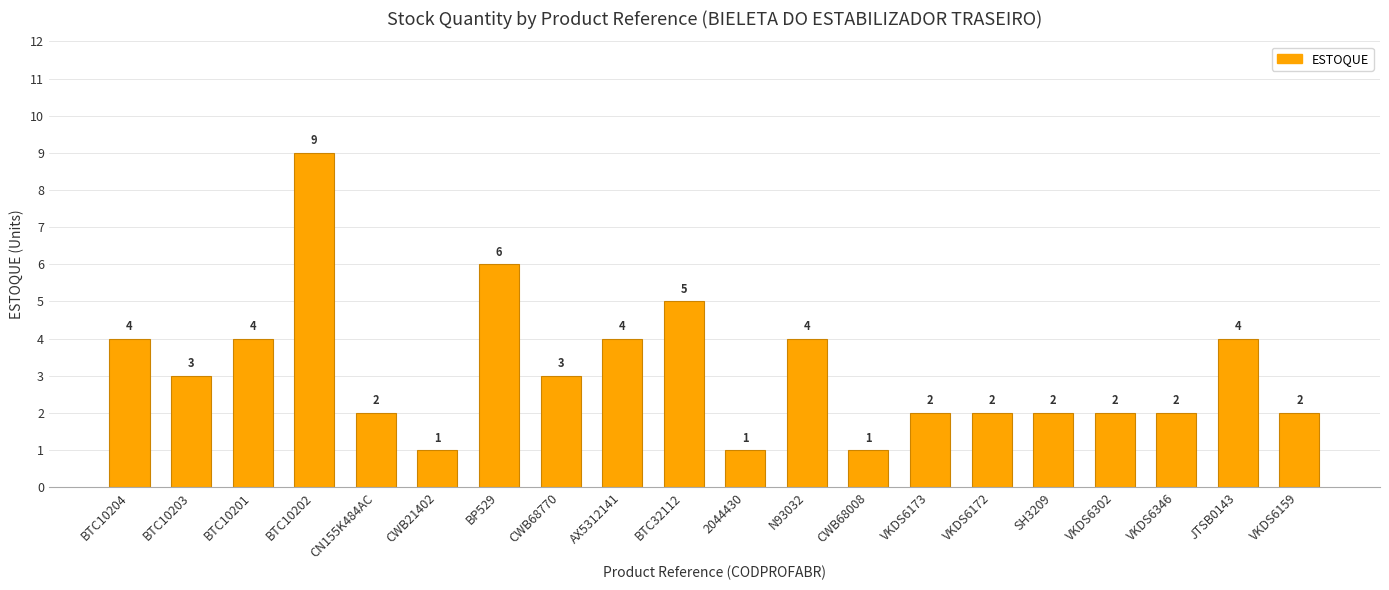

What is the sum of all values?

63